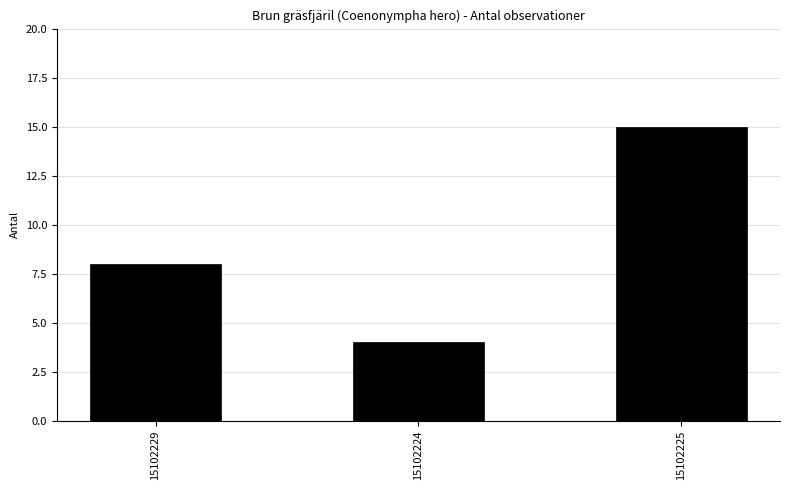

What is the label of the 3rd bar from the left?

15102225